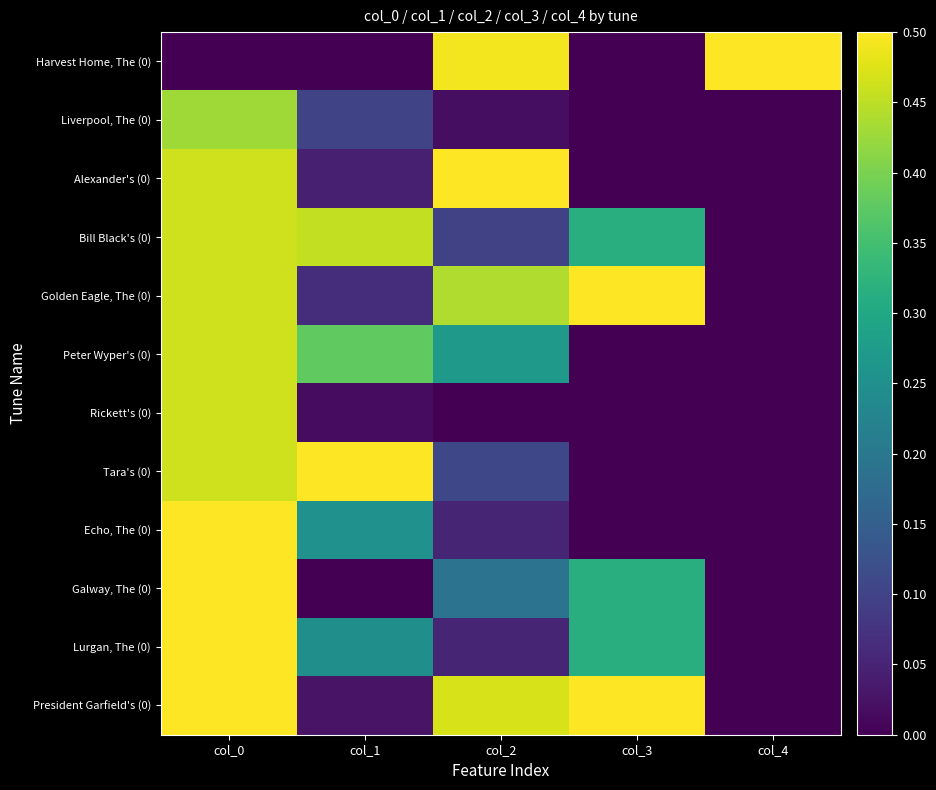

At which category does the chart reach its peak across all series?

col_4